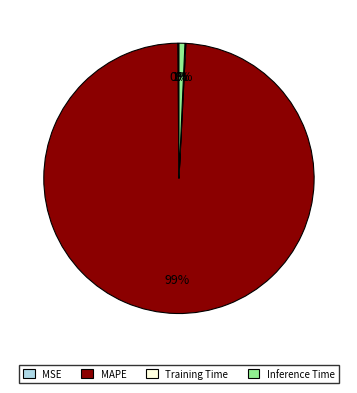

What is the majority slice?

MAPE